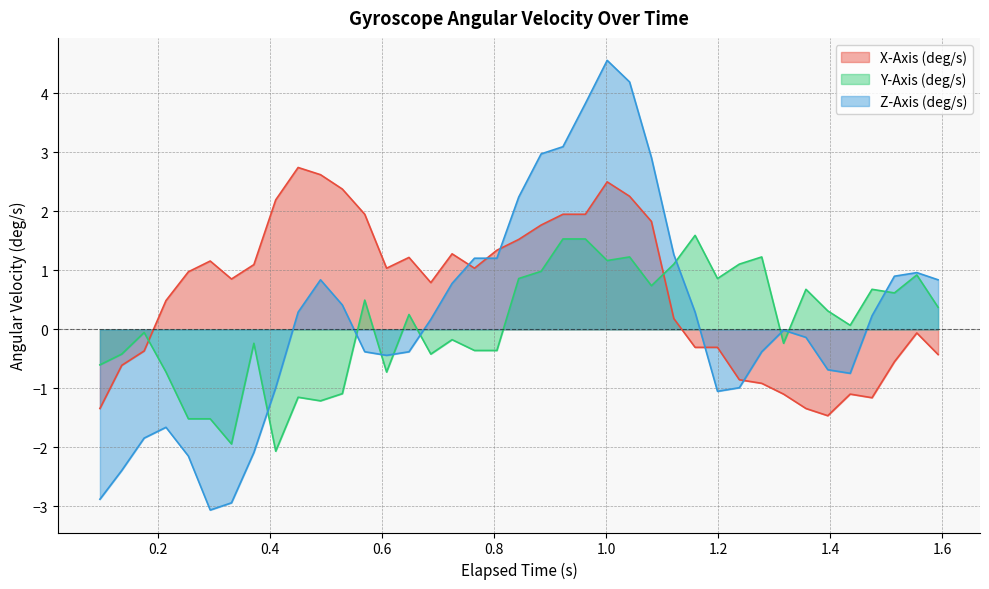

Which series has the largest total across all categories?

X-Axis (deg/s)